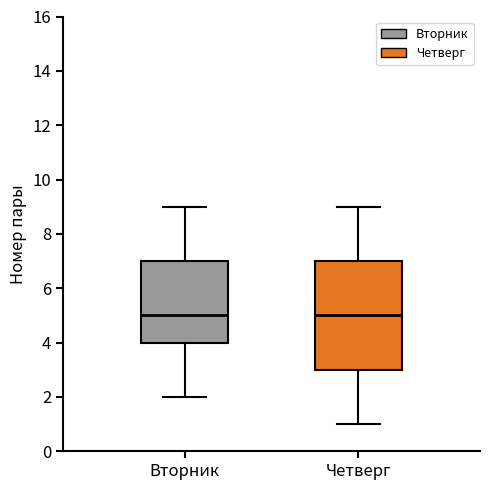

Which box is the tallest, from its lower edge to its upper edge?

Четверг